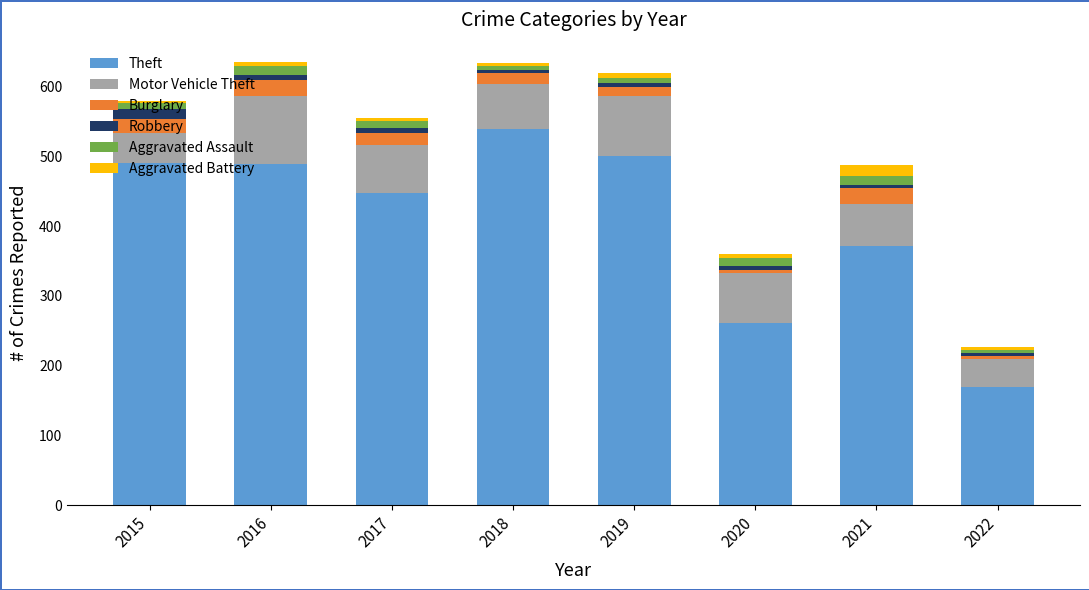

At which label does Theft reach its peak?

2018